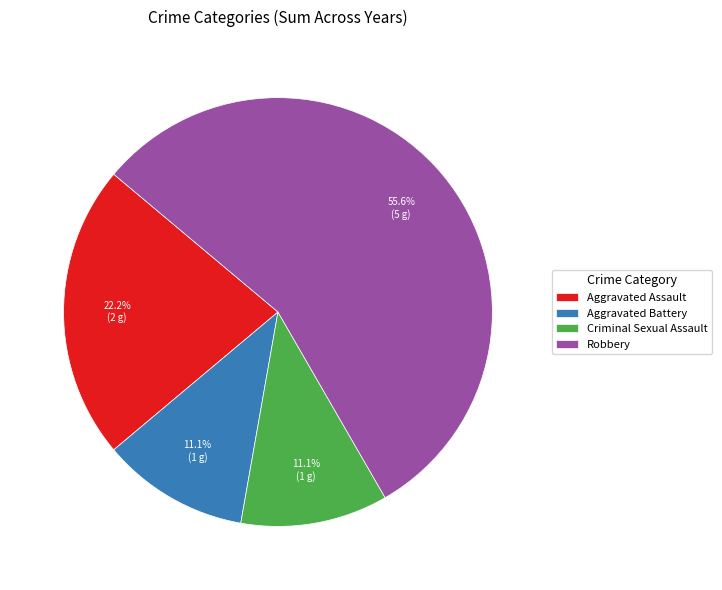

Which slice is the largest?

Robbery